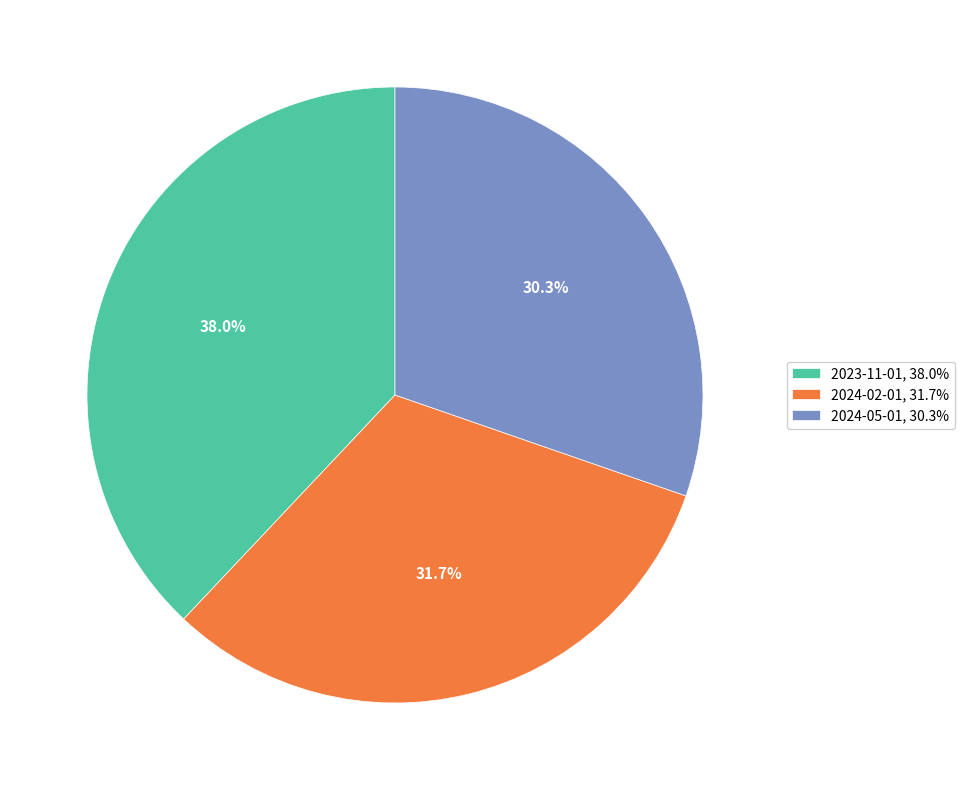

How many segments does this pie chart have?

3